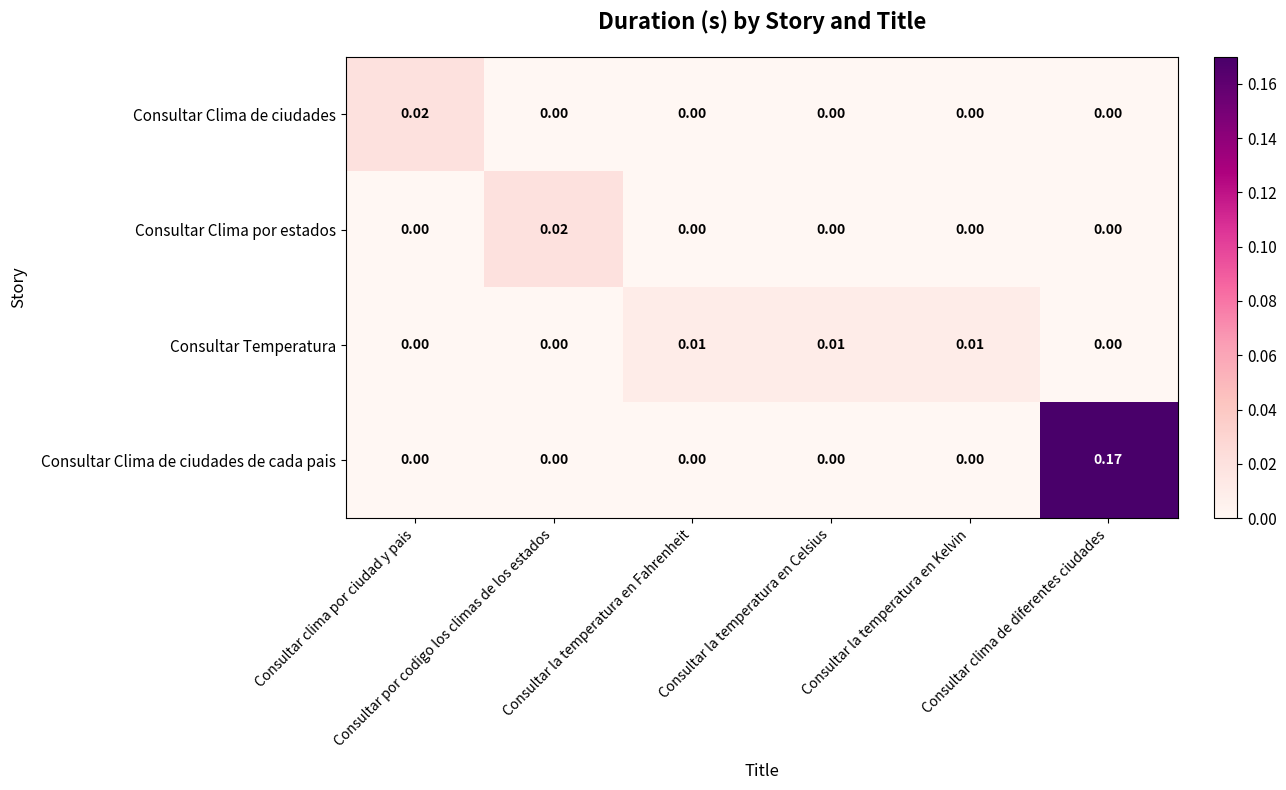

Which series has the widest spread of values?

Consultar Clima de ciudades de cada pais